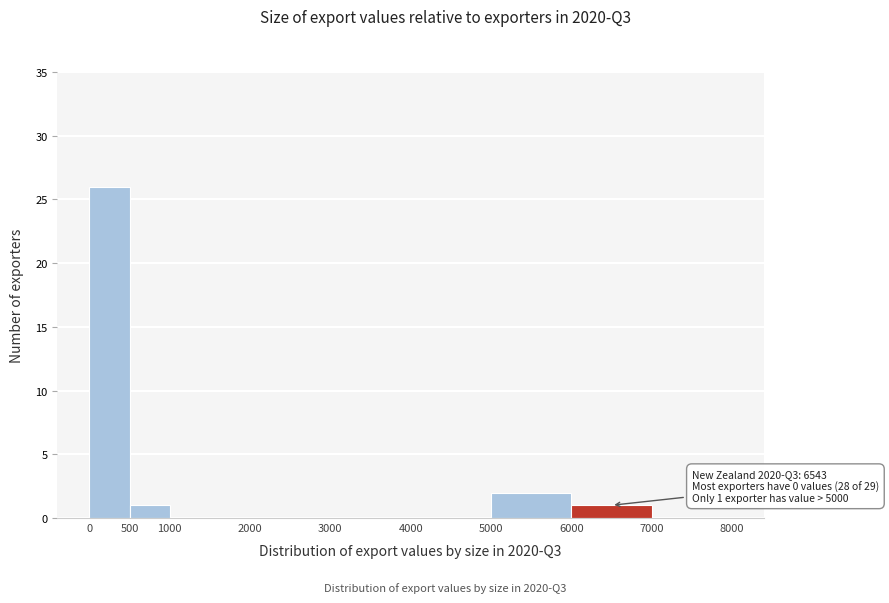

Over which range of the x-axis is the bar tallest?

0 to 500